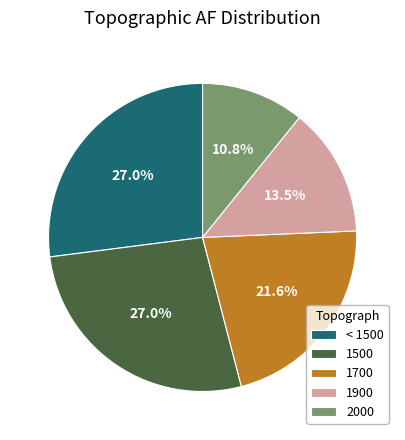

How much of the chart is everything except 2000?

89.2%